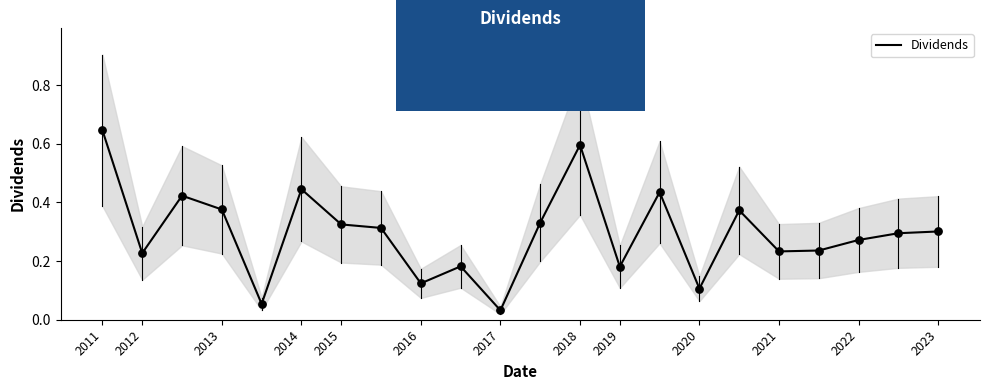

The Dividends series shows 0.2 at 2016. True or false?

False